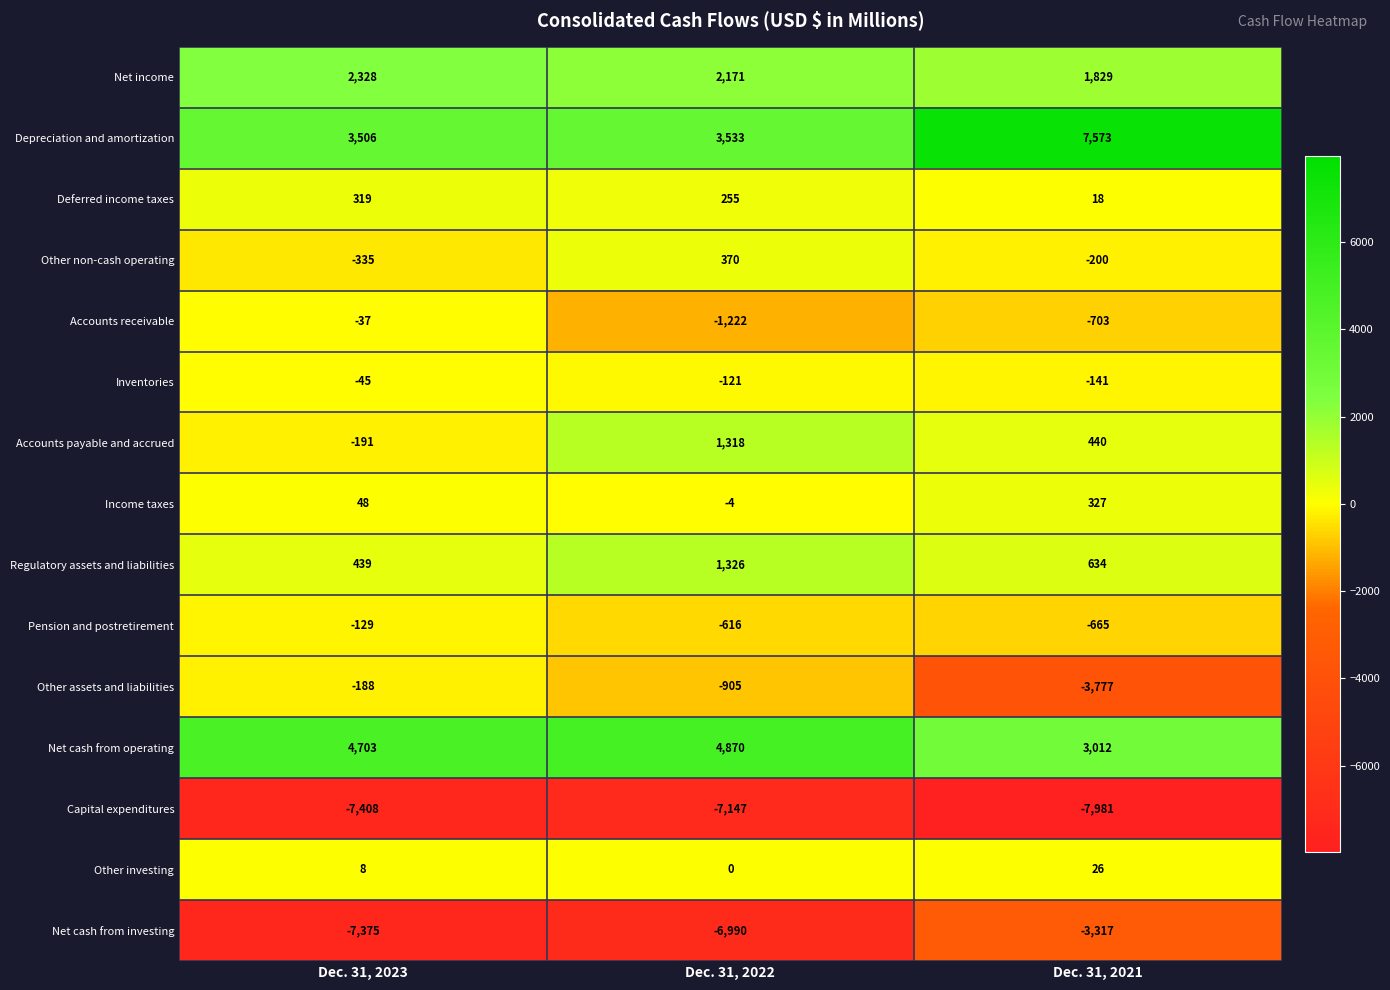

True or false: Deferred income taxes has a value of 319 at Dec. 31, 2023.

True